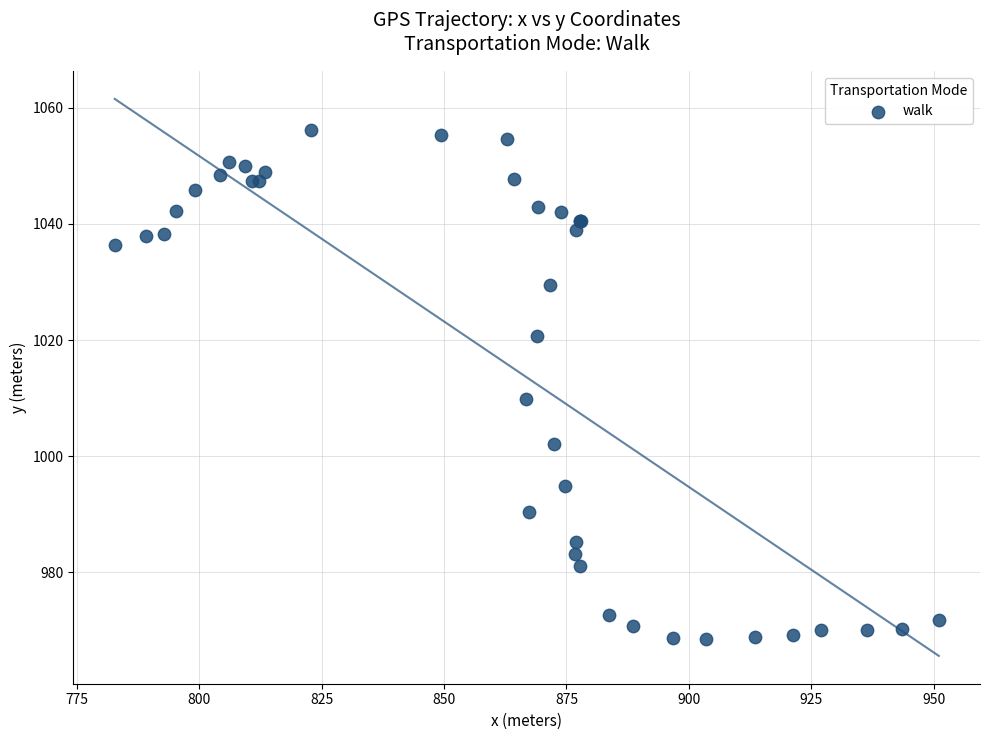

What Y value in the scatter plot is closest to 1012?

1009.8